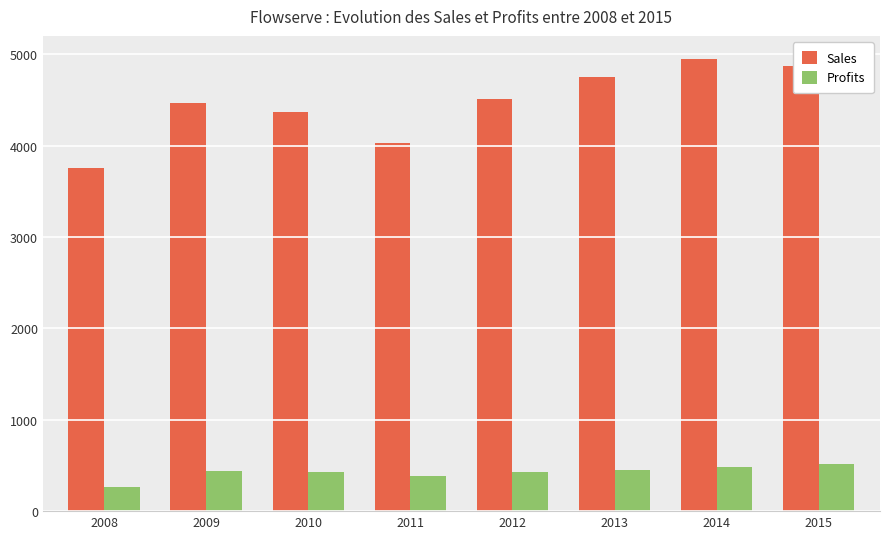

Rank the series by their average value, from lowest to highest.

Profits, Sales